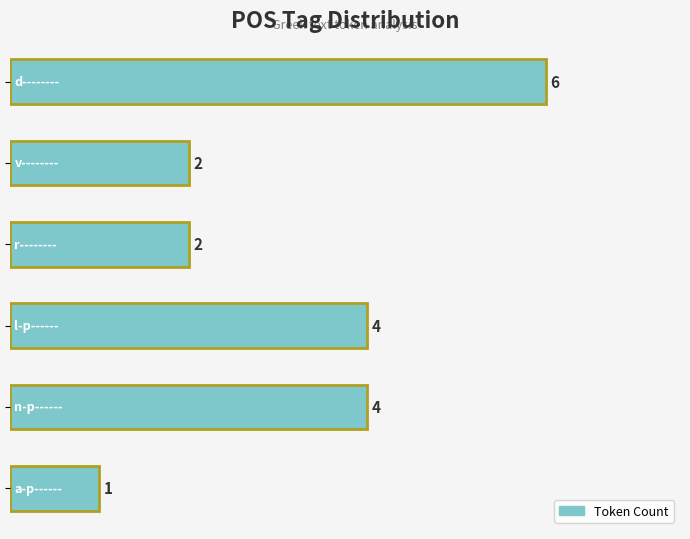

Reading bottom to top, list all the values displayed in this chart.

1	4	4	2	2	6